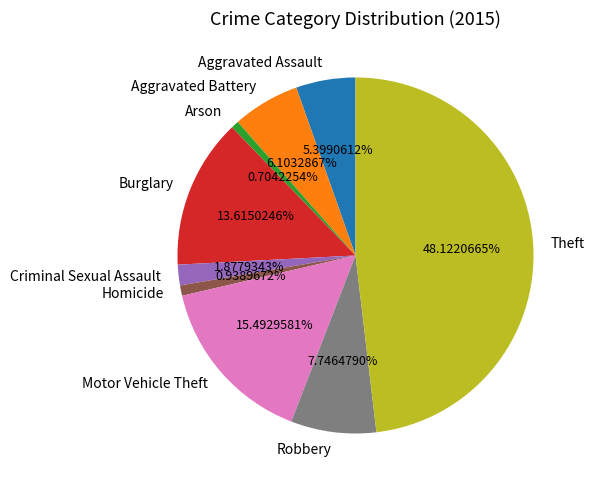

To the nearest percent, what portion does Robbery represent?

8%